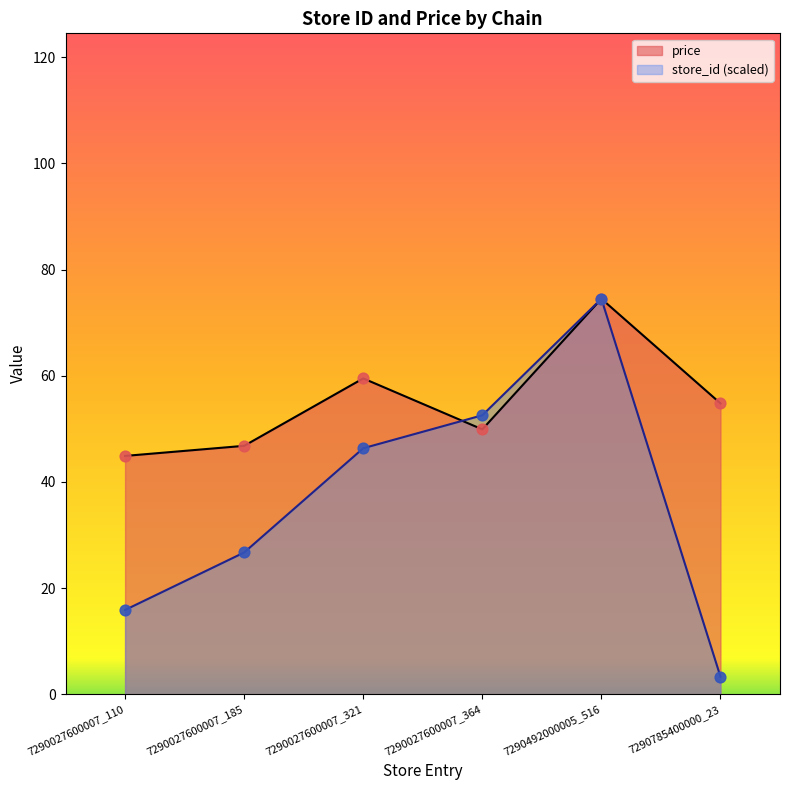

Which series contains the highest Y value?

store_id